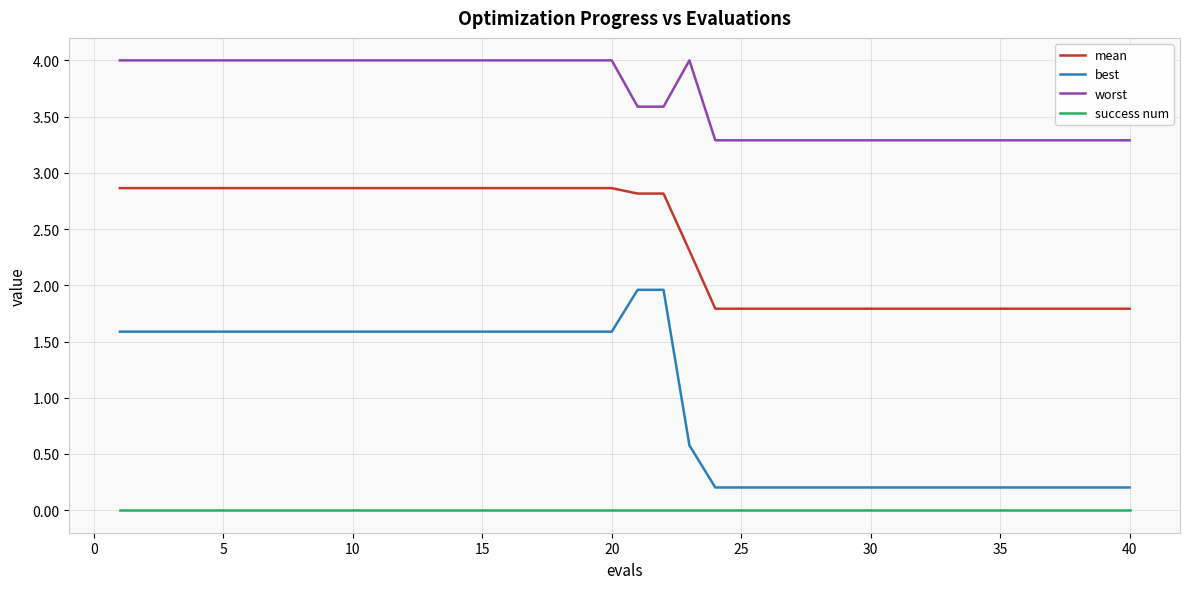

True or false: worst and mean cross at least once.

False